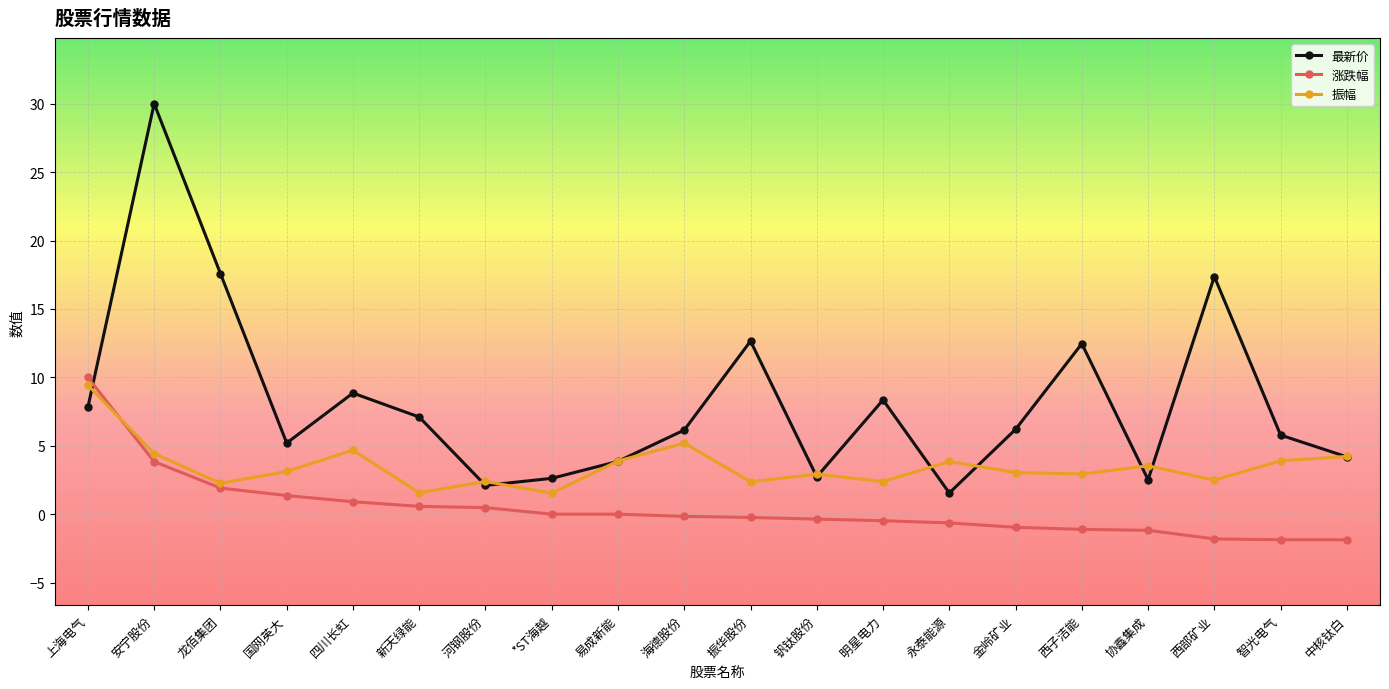

True or false: 最新价 and 涨跌幅 cross at least once.

True